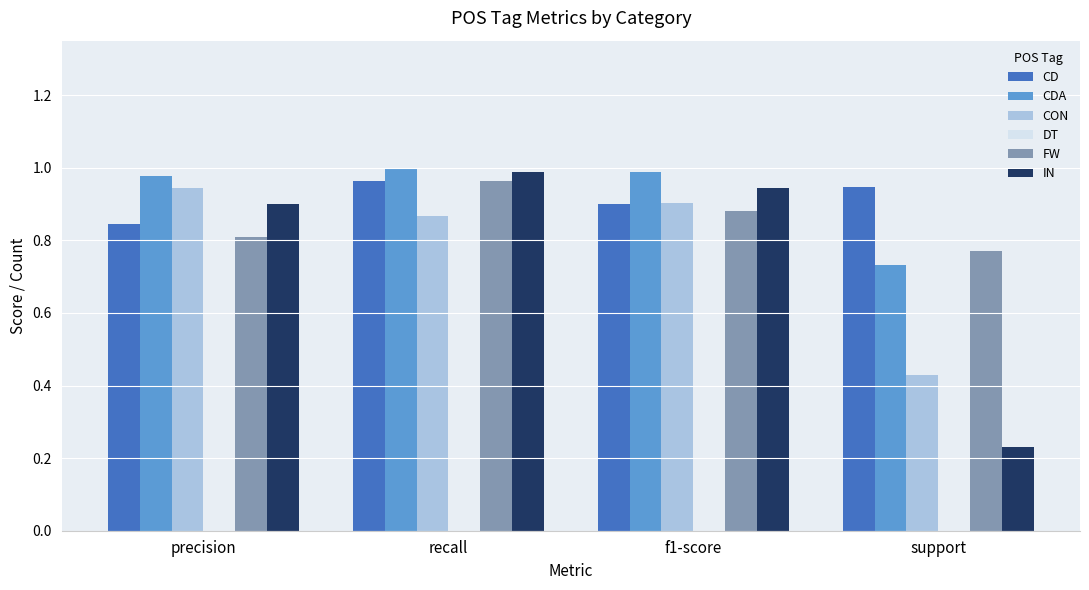

Does the chart contain any negative values?

No